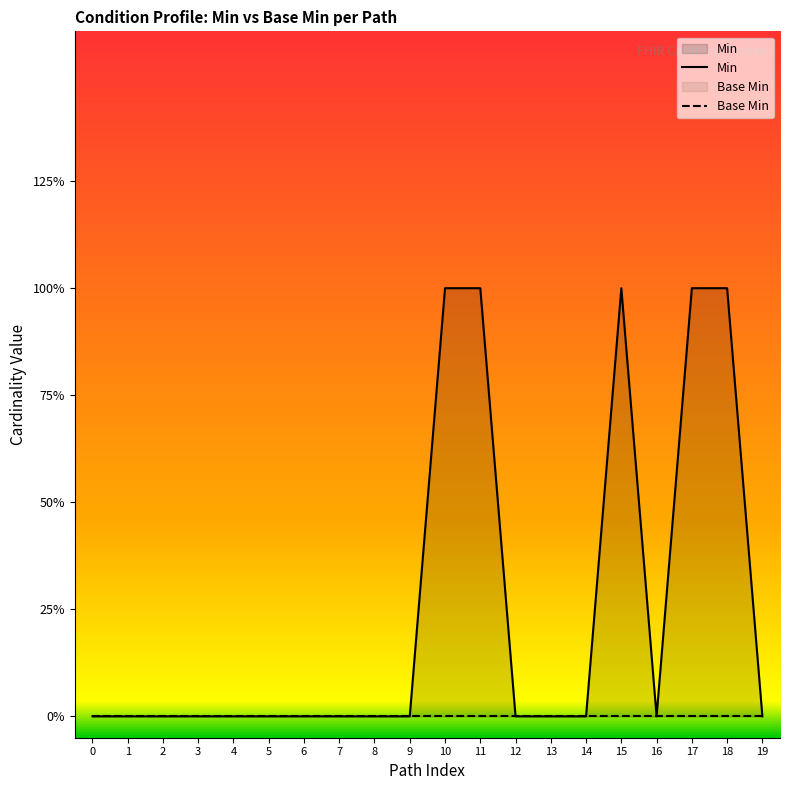

Does the chart display data point markers on the line(s)?

No